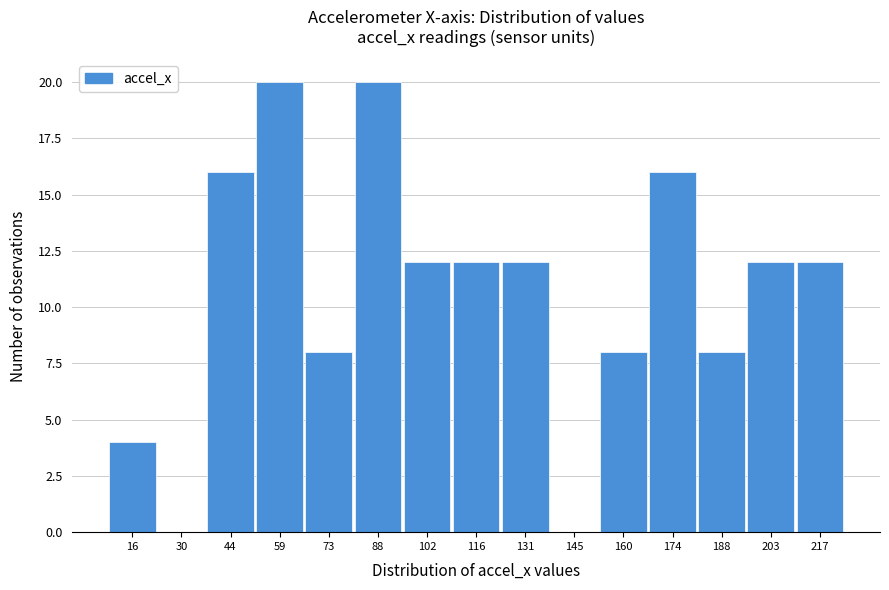

Reading left to right, what are all the values shown in this chart?

16=4	30=0	44=16	59=20	73=8	88=20	102=12	116=12	131=12	145=0	160=8	174=16	188=8	203=12	217=12